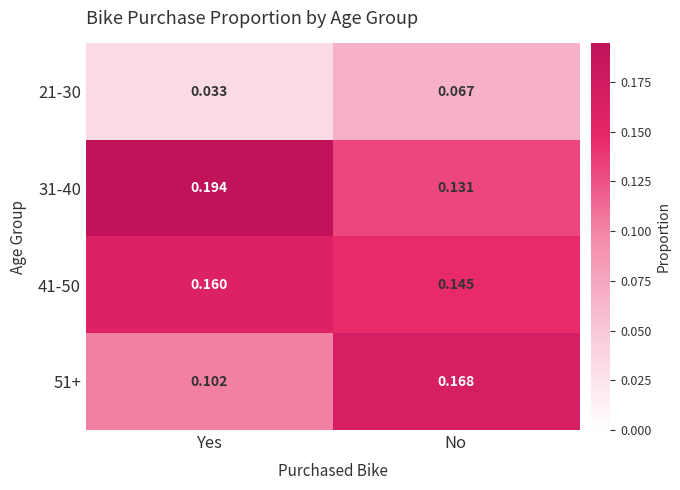

At which category is the sum across all series the highest?

No